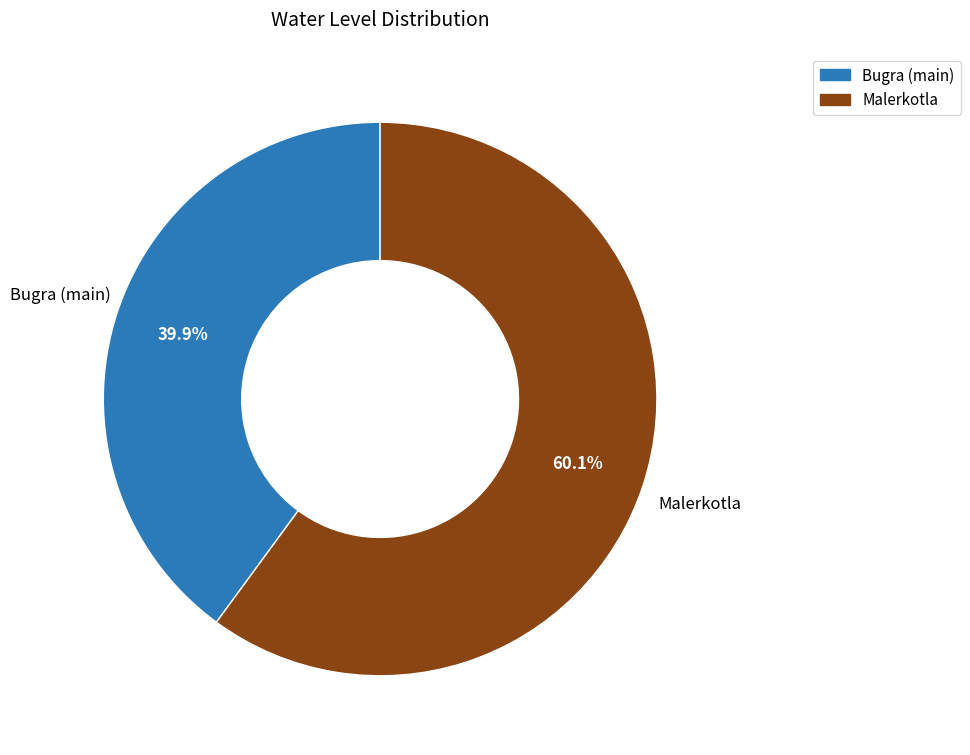

How many slices are in this pie chart?

2